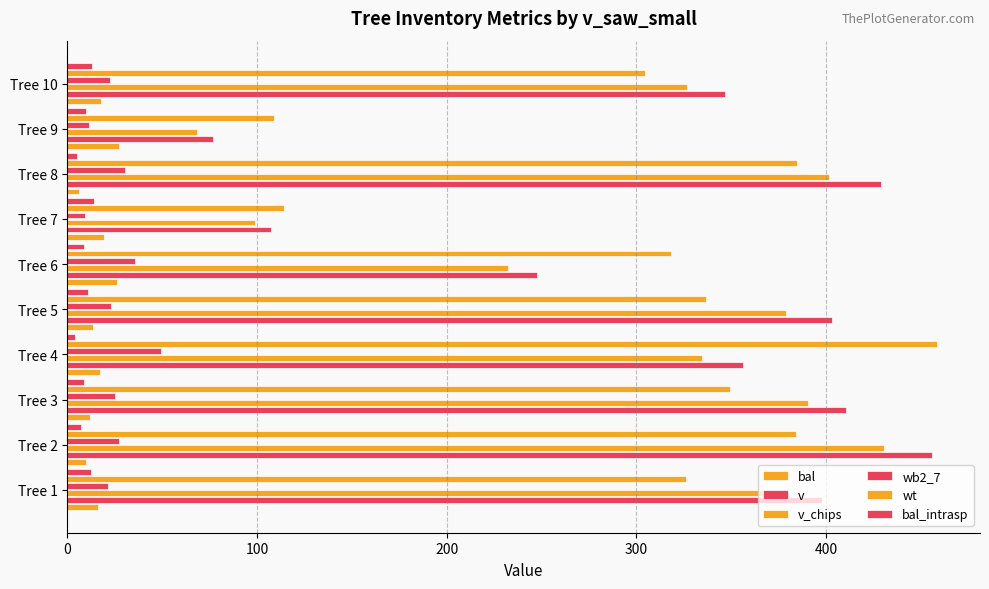

How many categories are shown in the chart?

10